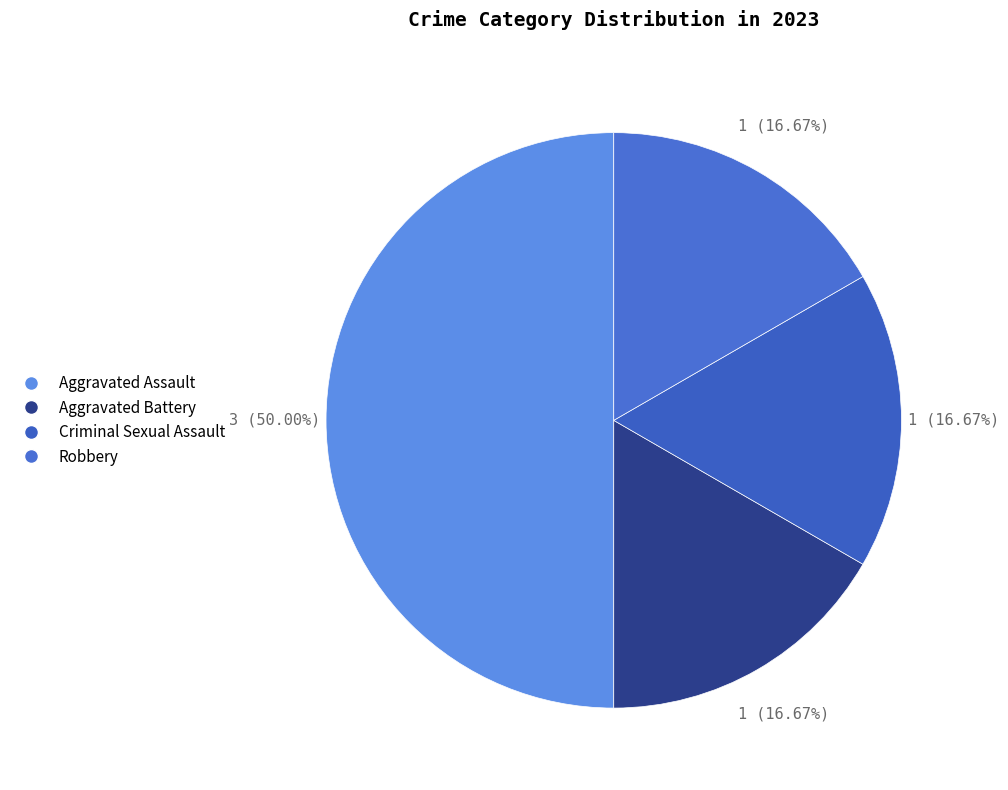

To the nearest percent, what is the combined percentage of Aggravated Assault and Criminal Sexual Assault?

67%